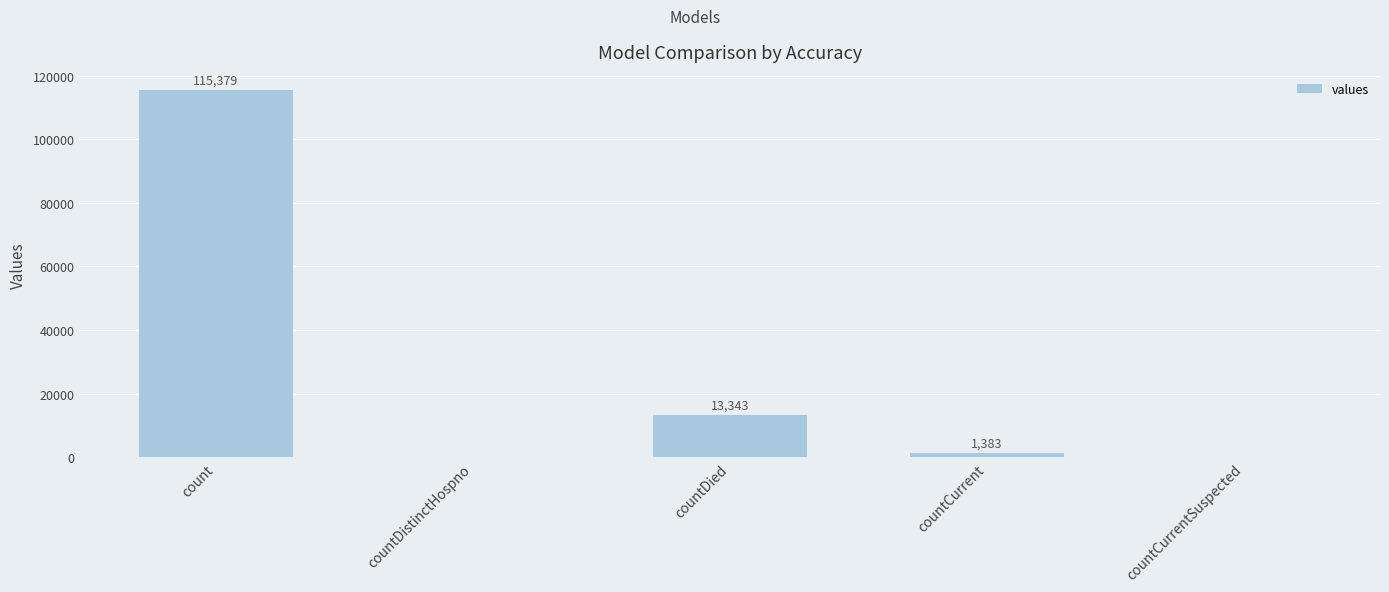

Is it true that the value at countCurrentSuspected is 0?

True